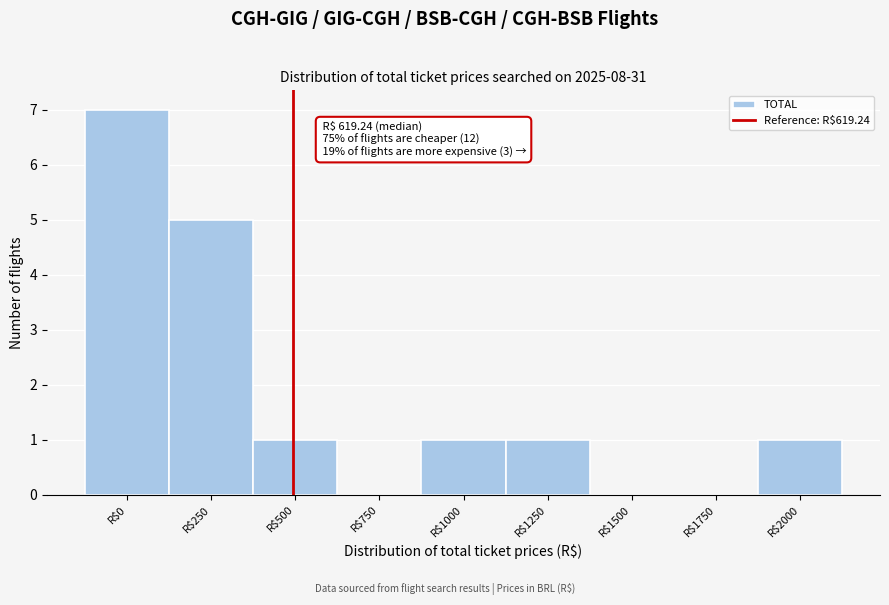

The value at R$750 is 0. True or false?

True